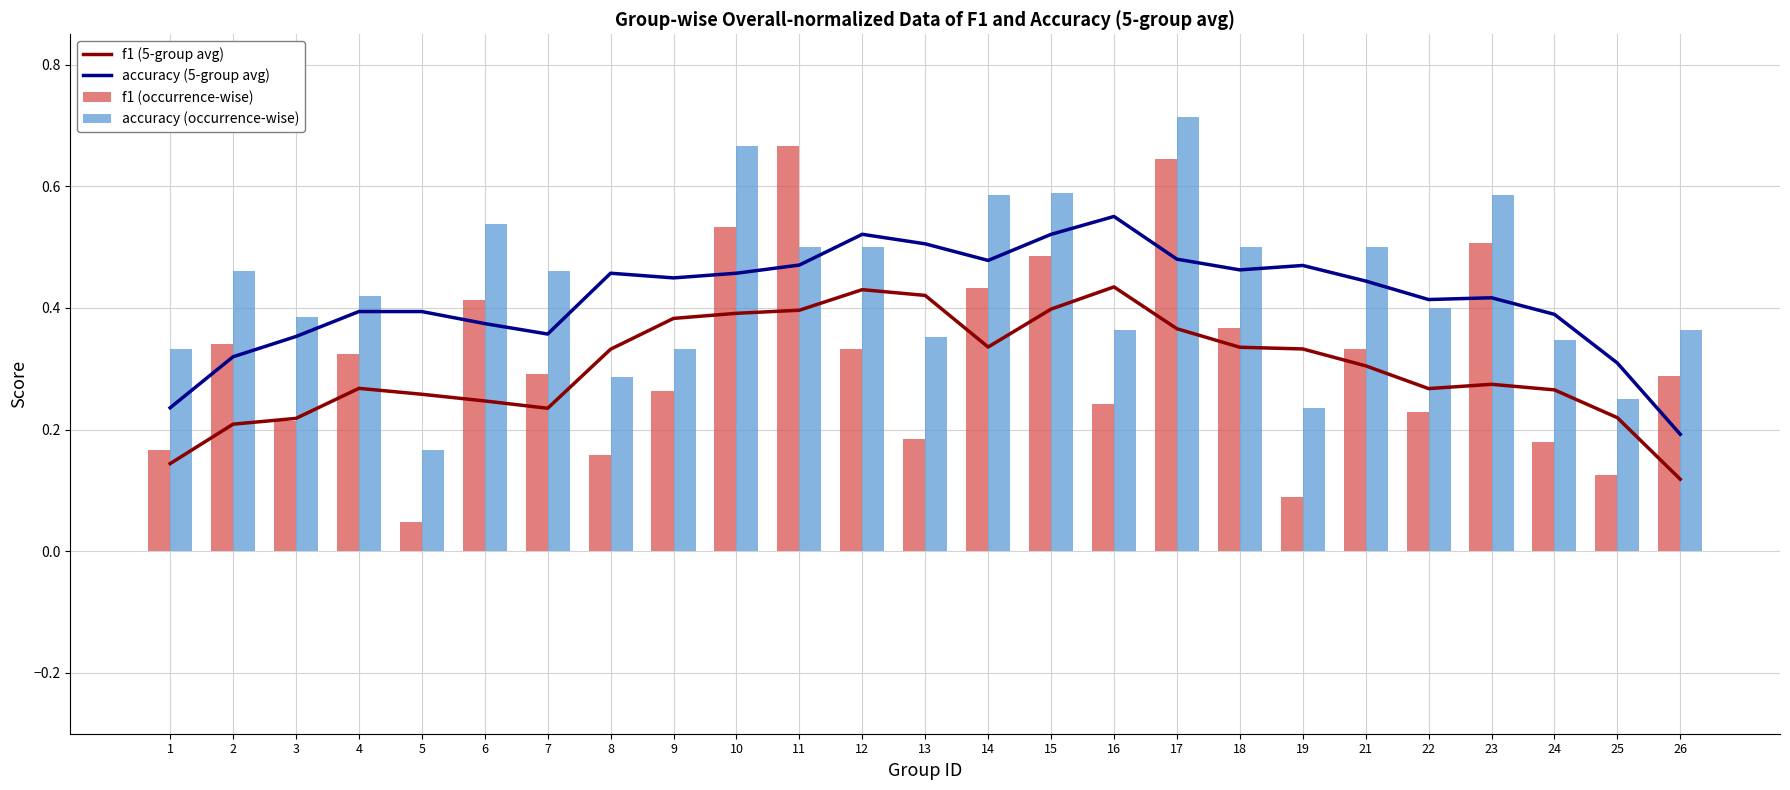

How many data points does each series have?

25